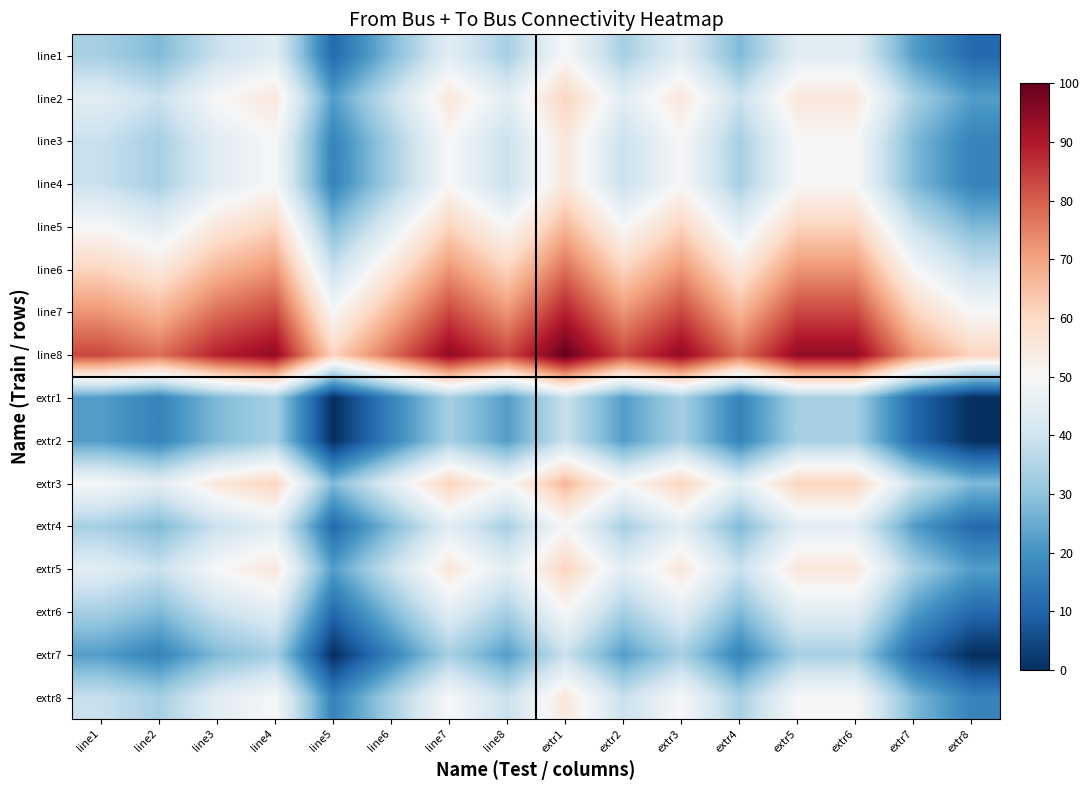

Reading left to right, what are all the values shown in this chart?

line1: line1=33.3	line2=27.8	line3=38.9	line4=44.4	line5=11.1	line6=27.8	line7=44.4	line8=33.3	extr1=50.0	extr2=33.3	extr3=44.4	extr4=27.8	extr5=44.4	extr6=44.4	extr7=22.2	extr8=11.1
line2: line1=44.4	line2=38.9	line3=50.0	line4=55.6	line5=22.2	line6=38.9	line7=55.6	line8=44.4	extr1=61.1	extr2=44.4	extr3=55.6	extr4=38.9	extr5=55.6	extr6=55.6	extr7=33.3	extr8=22.2
line3: line1=38.9	line2=33.3	line3=44.4	line4=50.0	line5=16.7	line6=33.3	line7=50.0	line8=38.9	extr1=55.6	extr2=38.9	extr3=50.0	extr4=33.3	extr5=50.0	extr6=50.0	extr7=27.8	extr8=16.7
line4: line1=38.9	line2=33.3	line3=44.4	line4=50.0	line5=16.7	line6=33.3	line7=50.0	line8=38.9	extr1=55.6	extr2=38.9	extr3=50.0	extr4=33.3	extr5=50.0	extr6=50.0	extr7=27.8	extr8=16.7
line5: line1=50.0	line2=44.4	line3=55.6	line4=61.1	line5=27.8	line6=44.4	line7=61.1	line8=50.0	extr1=66.7	extr2=50.0	extr3=61.1	extr4=44.4	extr5=61.1	extr6=61.1	extr7=38.9	extr8=27.8
line6: line1=61.1	line2=55.6	line3=66.7	line4=72.2	line5=38.9	line6=55.6	line7=72.2	line8=61.1	extr1=77.8	extr2=61.1	extr3=72.2	extr4=55.6	extr5=72.2	extr6=72.2	extr7=50.0	extr8=38.9
line7: line1=72.2	line2=66.7	line3=77.8	line4=83.3	line5=50.0	line6=66.7	line7=83.3	line8=72.2	extr1=88.9	extr2=72.2	extr3=83.3	extr4=66.7	extr5=83.3	extr6=83.3	extr7=61.1	extr8=50.0
line8: line1=83.3	line2=77.8	line3=88.9	line4=94.4	line5=61.1	line6=77.8	line7=94.4	line8=83.3	extr1=100.0	extr2=83.3	extr3=94.4	extr4=77.8	extr5=94.4	extr6=94.4	extr7=72.2	extr8=61.1
extr1: line1=22.2	line2=16.7	line3=27.8	line4=33.3	line5=0.0	line6=16.7	line7=33.3	line8=22.2	extr1=38.9	extr2=22.2	extr3=33.3	extr4=16.7	extr5=33.3	extr6=33.3	extr7=11.1	extr8=0.0
extr2: line1=22.2	line2=16.7	line3=27.8	line4=33.3	line5=0.0	line6=16.7	line7=33.3	line8=22.2	extr1=38.9	extr2=22.2	extr3=33.3	extr4=16.7	extr5=33.3	extr6=33.3	extr7=11.1	extr8=0.0
extr3: line1=50.0	line2=44.4	line3=55.6	line4=61.1	line5=27.8	line6=44.4	line7=61.1	line8=50.0	extr1=66.7	extr2=50.0	extr3=61.1	extr4=44.4	extr5=61.1	extr6=61.1	extr7=38.9	extr8=27.8
extr4: line1=33.3	line2=27.8	line3=38.9	line4=44.4	line5=11.1	line6=27.8	line7=44.4	line8=33.3	extr1=50.0	extr2=33.3	extr3=44.4	extr4=27.8	extr5=44.4	extr6=44.4	extr7=22.2	extr8=11.1
extr5: line1=44.4	line2=38.9	line3=50.0	line4=55.6	line5=22.2	line6=38.9	line7=55.6	line8=44.4	extr1=61.1	extr2=44.4	extr3=55.6	extr4=38.9	extr5=55.6	extr6=55.6	extr7=33.3	extr8=22.2
extr6: line1=33.3	line2=27.8	line3=38.9	line4=44.4	line5=11.1	line6=27.8	line7=44.4	line8=33.3	extr1=50.0	extr2=33.3	extr3=44.4	extr4=27.8	extr5=44.4	extr6=44.4	extr7=22.2	extr8=11.1
extr7: line1=22.2	line2=16.7	line3=27.8	line4=33.3	line5=0.0	line6=16.7	line7=33.3	line8=22.2	extr1=38.9	extr2=22.2	extr3=33.3	extr4=16.7	extr5=33.3	extr6=33.3	extr7=11.1	extr8=0.0
extr8: line1=38.9	line2=33.3	line3=44.4	line4=50.0	line5=16.7	line6=33.3	line7=50.0	line8=38.9	extr1=55.6	extr2=38.9	extr3=50.0	extr4=33.3	extr5=50.0	extr6=50.0	extr7=27.8	extr8=16.7